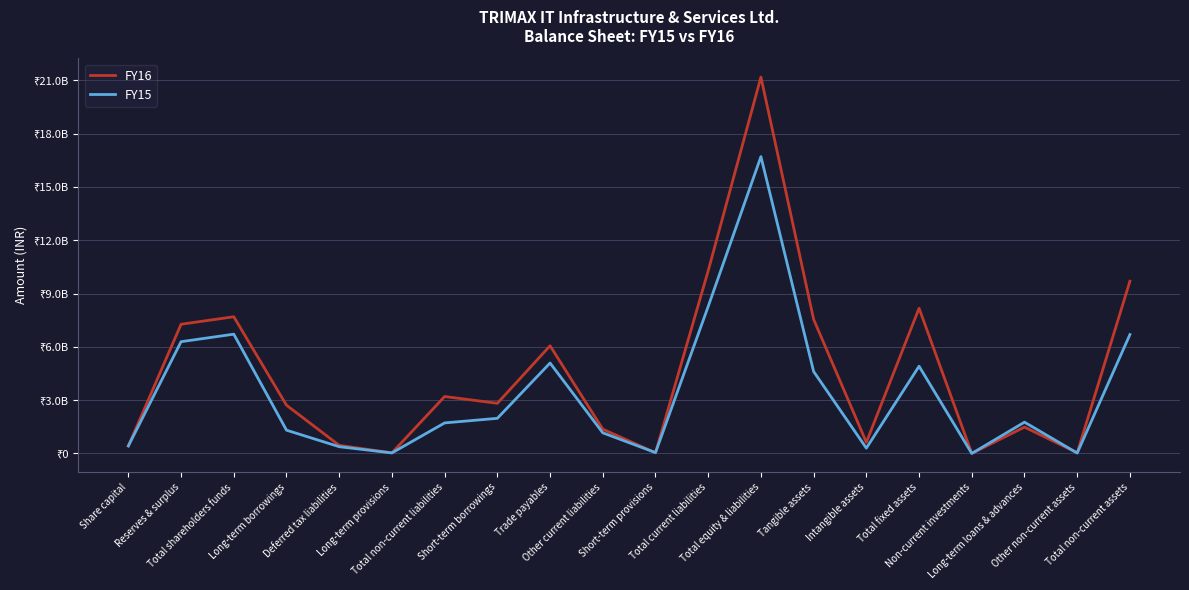

Does the chart display data point markers on the line(s)?

No